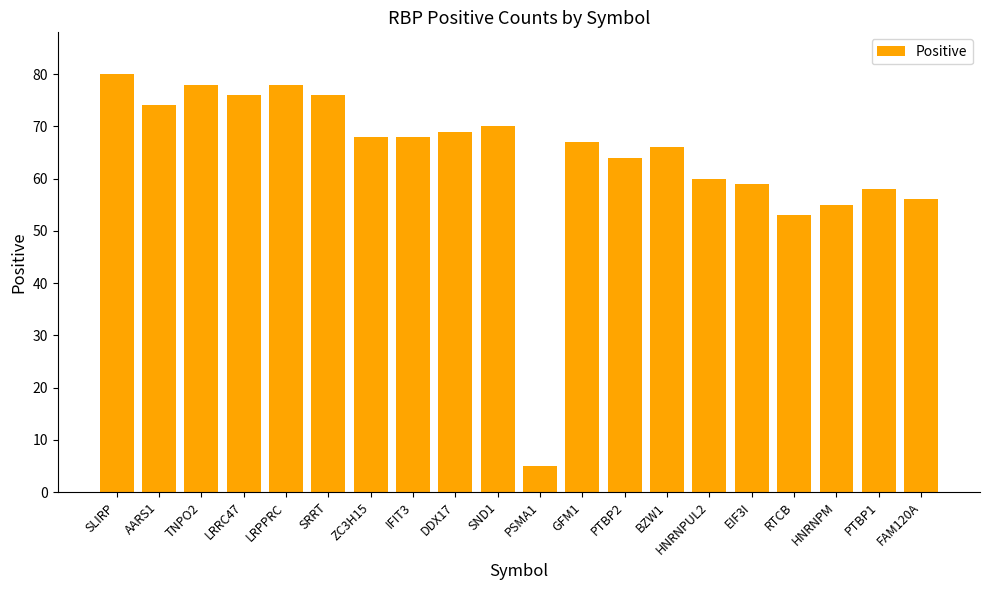

At which category does the chart reach its peak across all series?

SLIRP